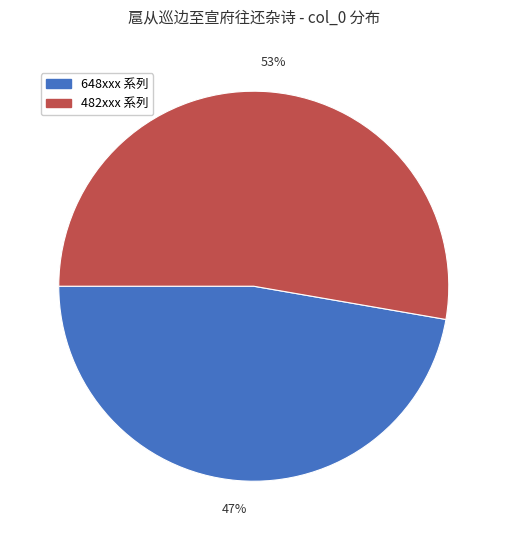

What percentage is the 482xxx 系列 slice, to the nearest percent?

53%